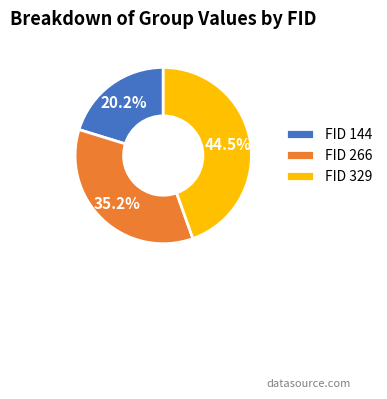

Rank the categories by value from lowest to highest.

FID 144, FID 266, FID 329